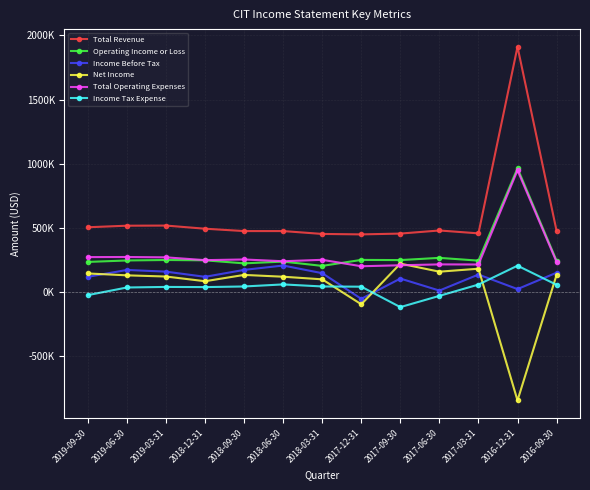

What are all the series names shown in the legend?

Total Revenue, Operating Income or Loss, Income Before Tax, Net Income, Total Operating Expenses, Income Tax Expense